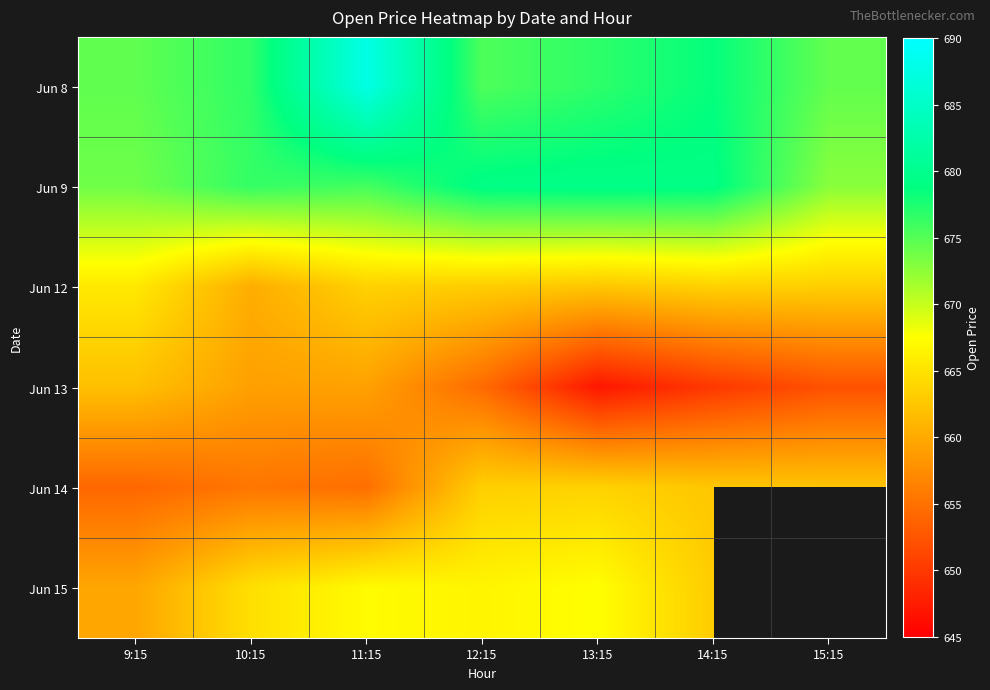

What is the sum of all Jun 9 values?

4736.6